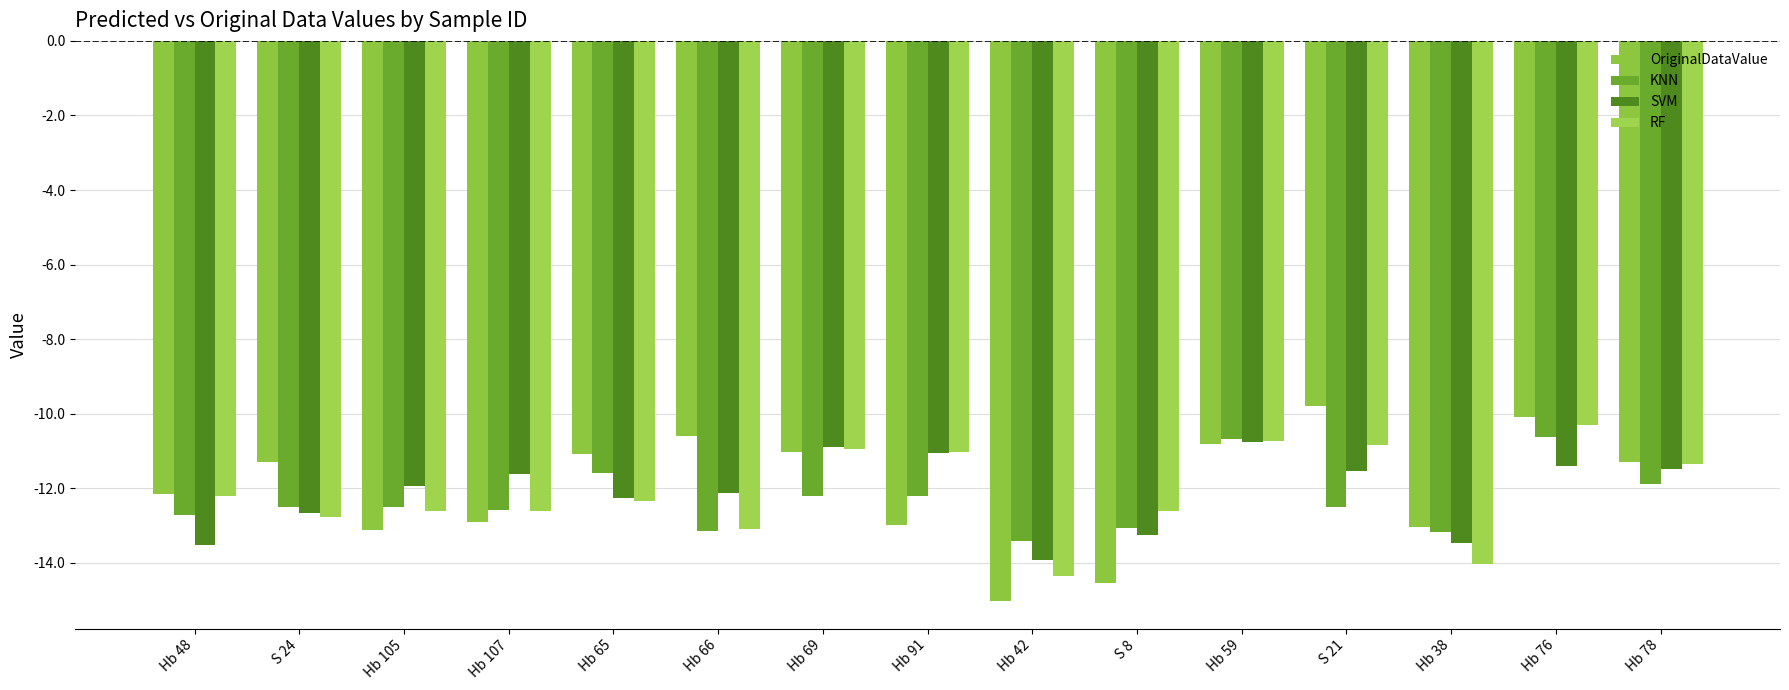

Count the number of categories in the chart.

15